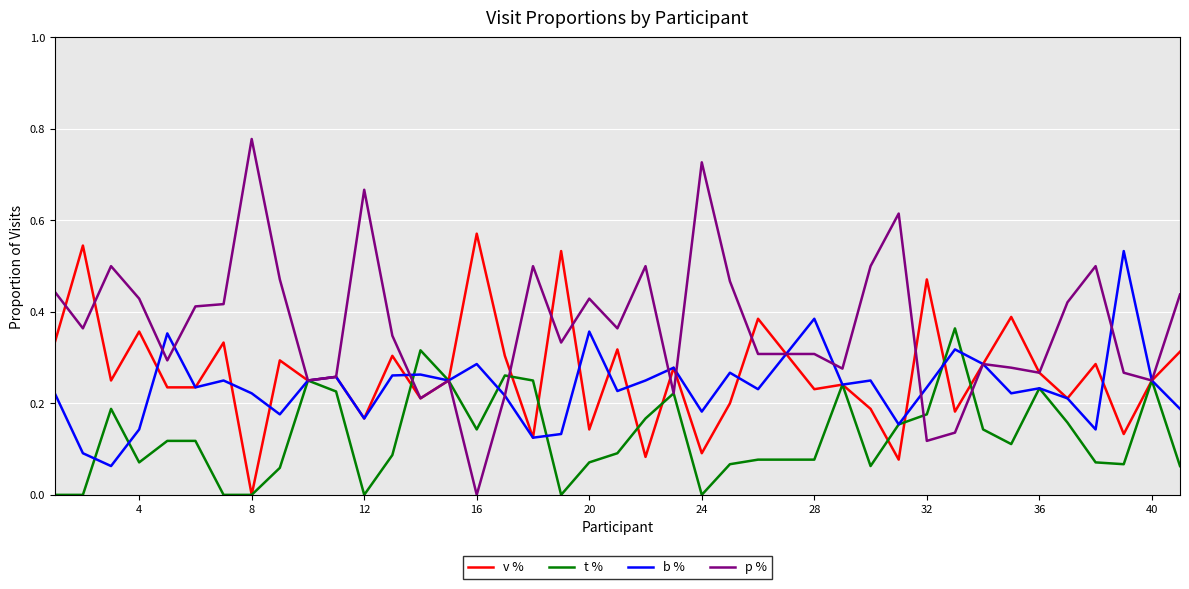

Does the chart display data point markers on the line(s)?

No